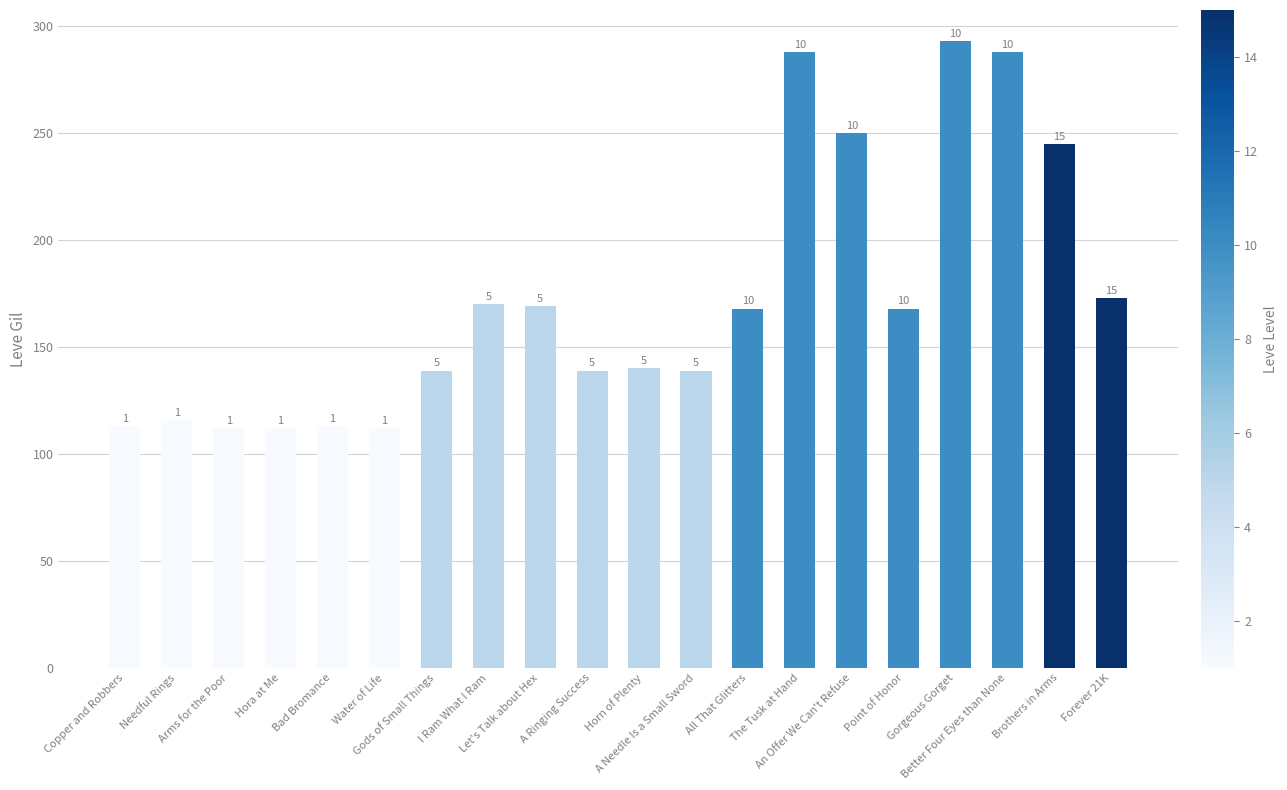

What is the change in value from Horn of Plenty to A Needle Is a Small Sword?

-1